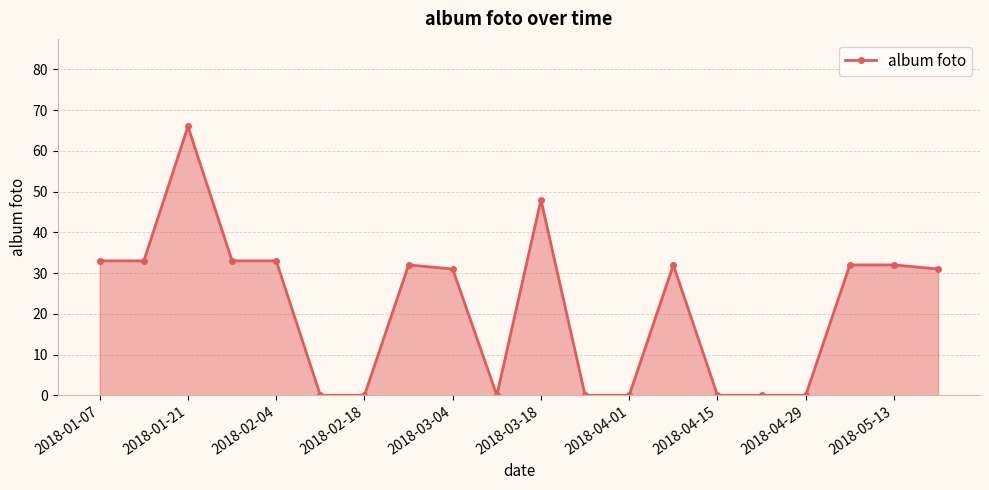

How many series are shown in this chart?

1